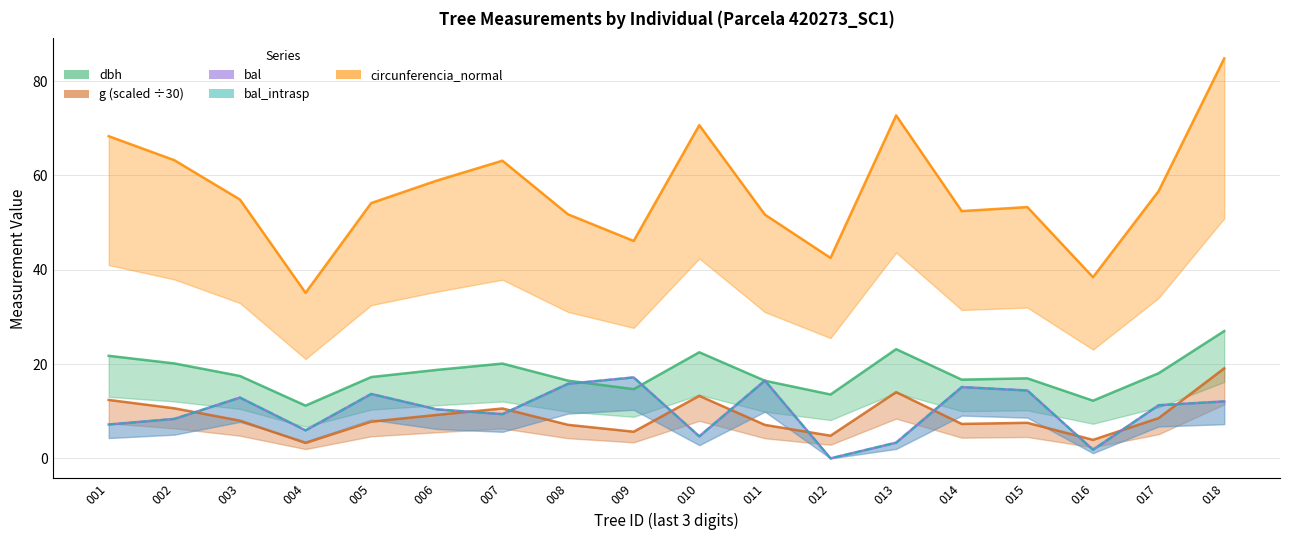

What is the value of the bal_intrasp point at the 9th from the left?

17.2